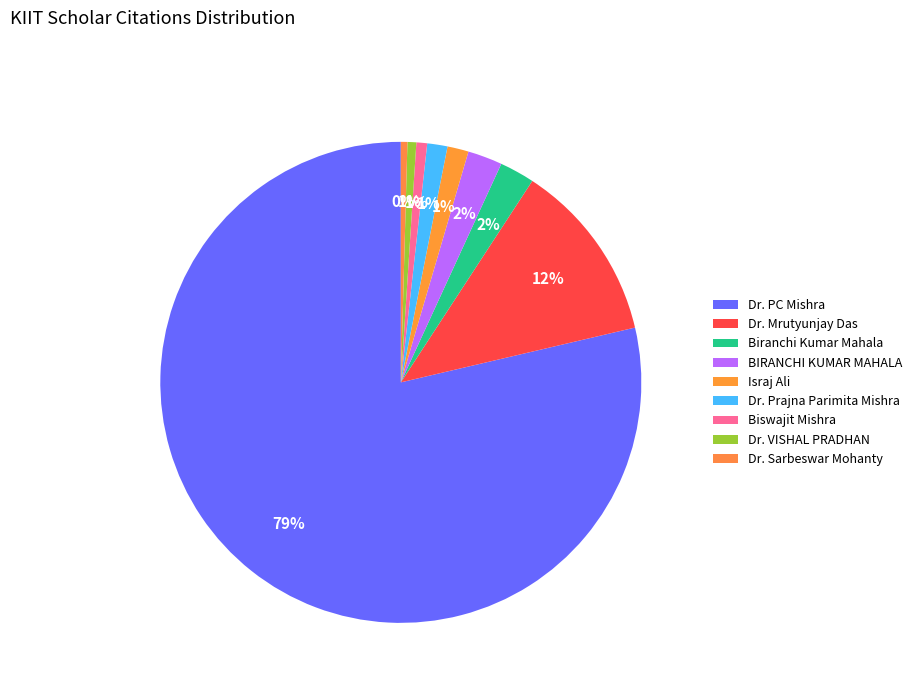

The Israj Ali slice represents 1% of the pie. True or false?

True